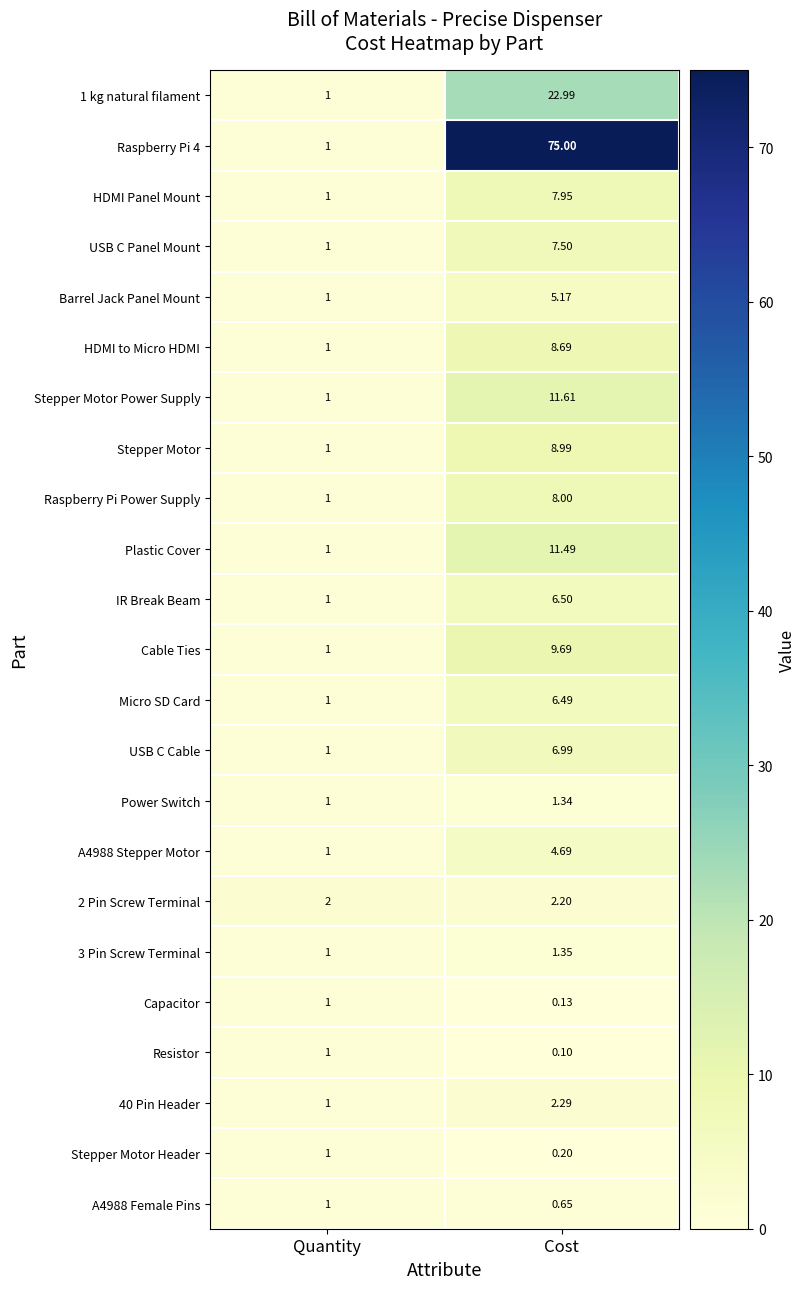

Which series has the largest total across all categories?

Raspberry Pi 4